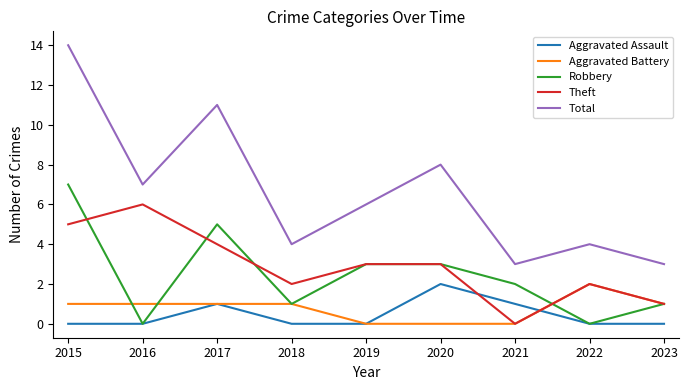

The Total series shows 4 at 2020. True or false?

False